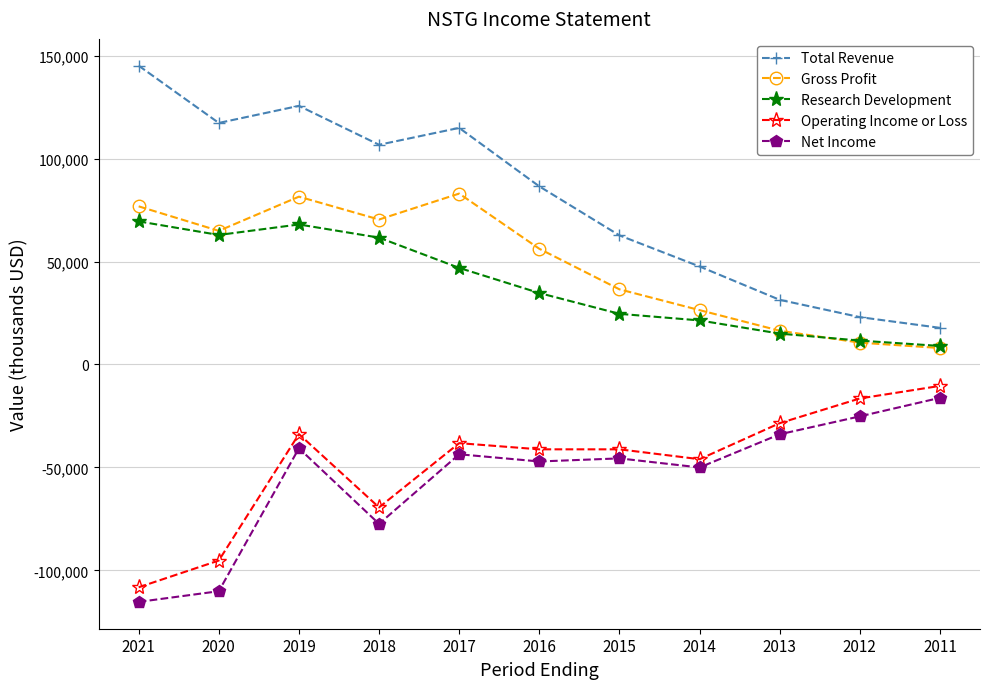

Which series has the largest total across all categories?

Total Revenue